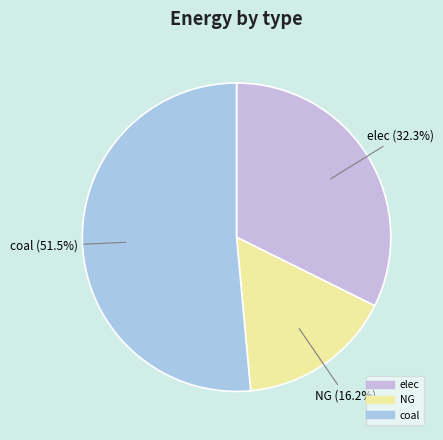

Do elec and coal together represent more than half of the pie?

Yes